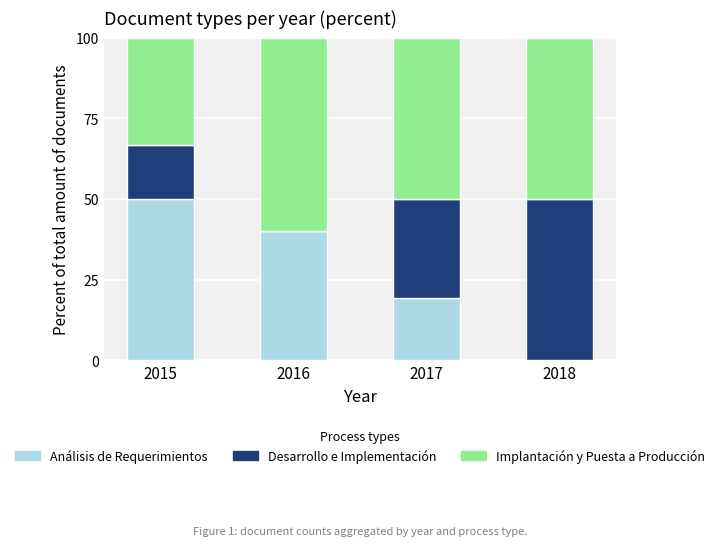

Reading left to right, what are the values for Análisis de Requerimientos?

2015=50.0	2016=40.0	2017=19.2	2018=0.0